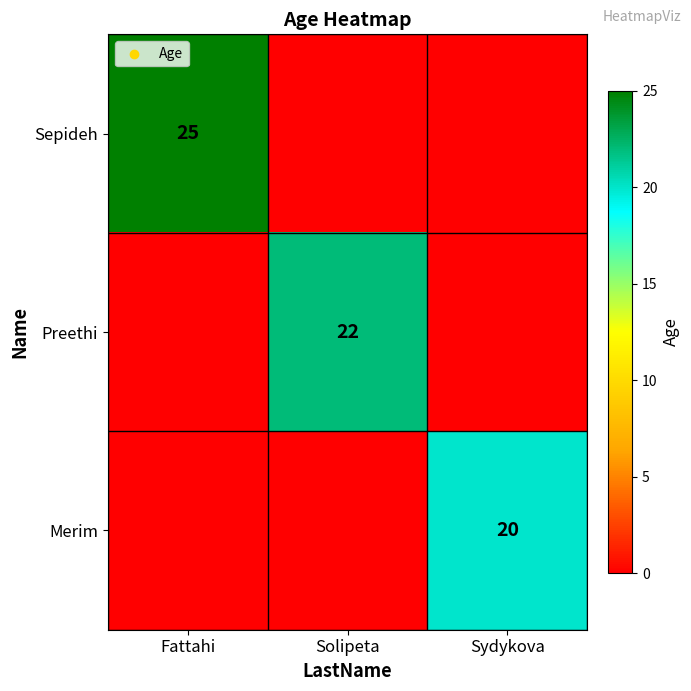

Which has a higher value, Solipeta or Fattahi?

Fattahi